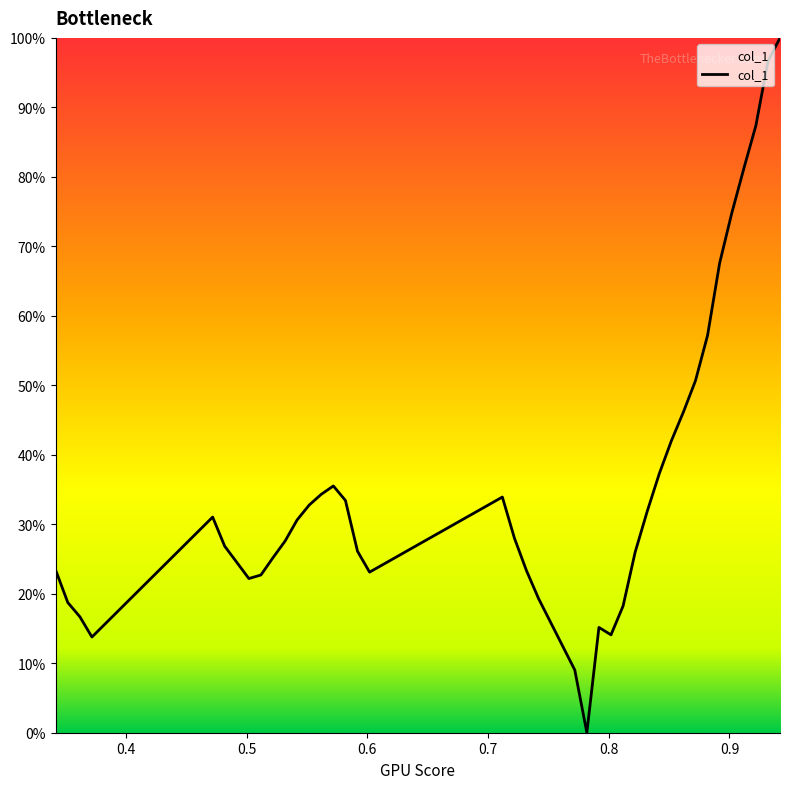

What is the maximum value shown in the chart?

100.0